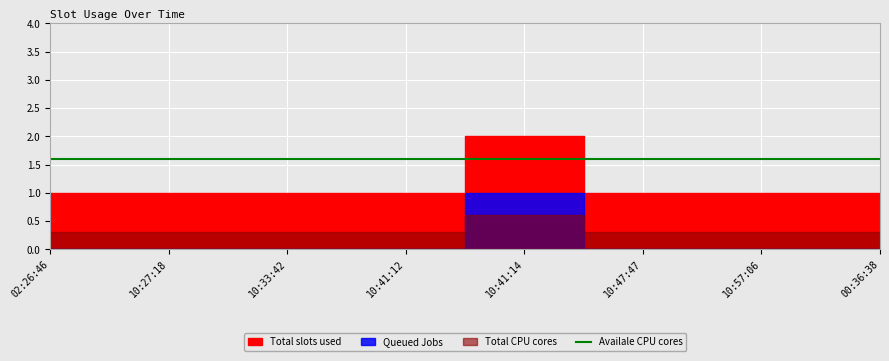

Which series has the largest total across all categories?

Total slots used